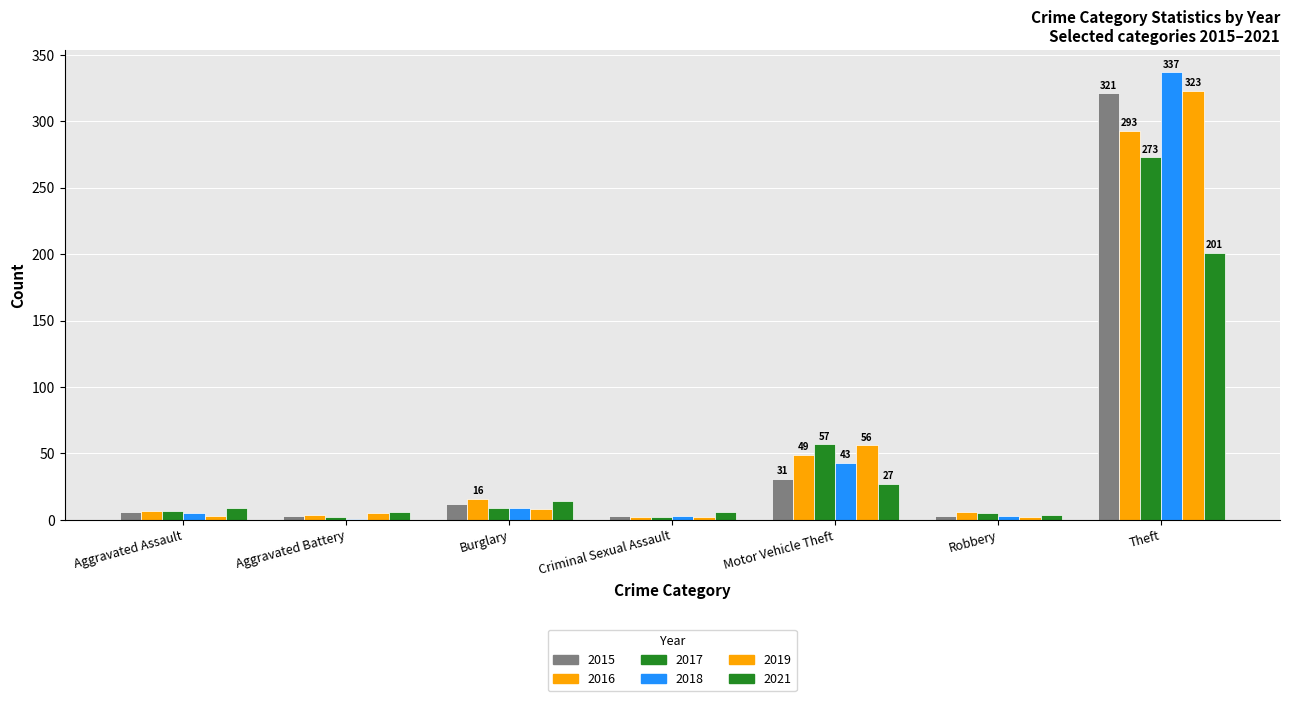

What is the lowest value of the 2017 series?

2